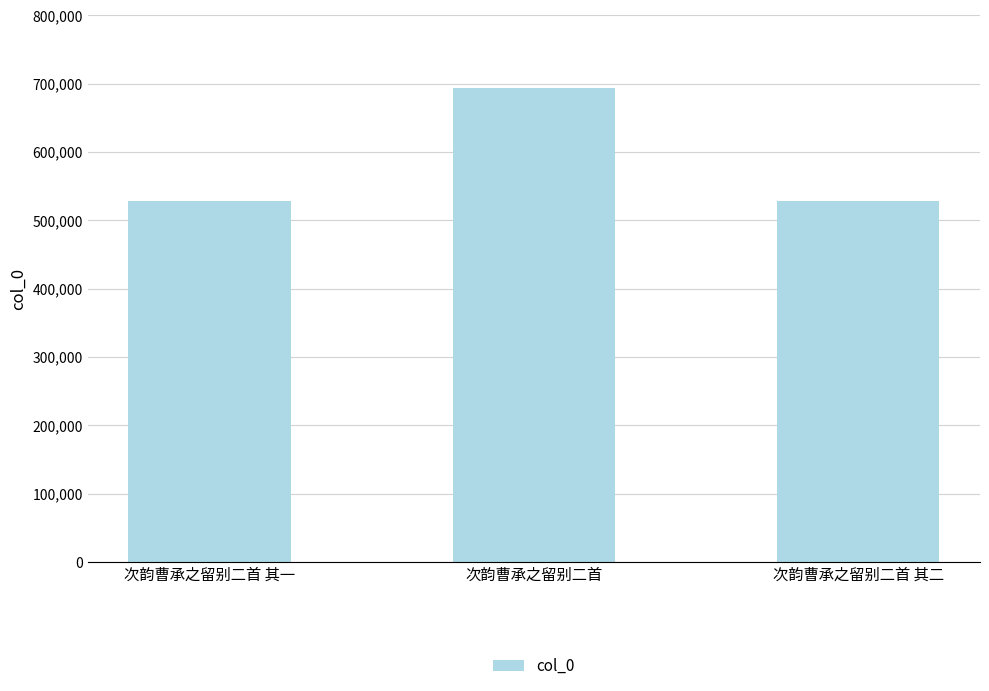

At which category does the chart reach its peak across all series?

次韵曹承之留别二首